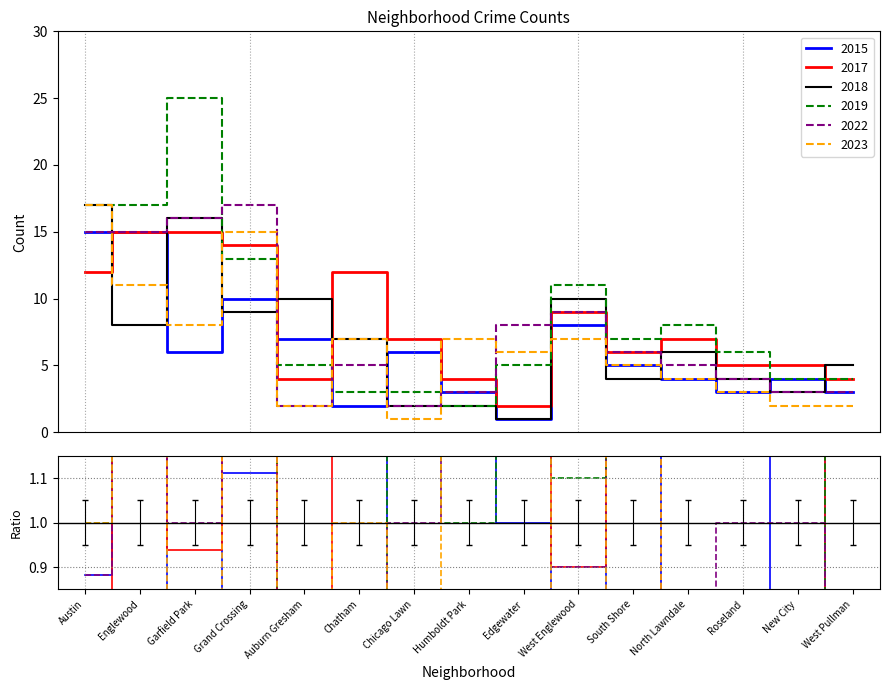

What is the difference between the maximum and second lowest values in the 2015 series?

13